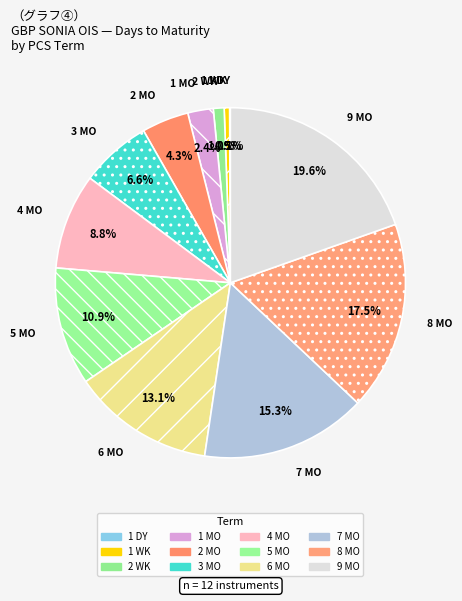

What is the largest slice in the pie chart?

9 MO